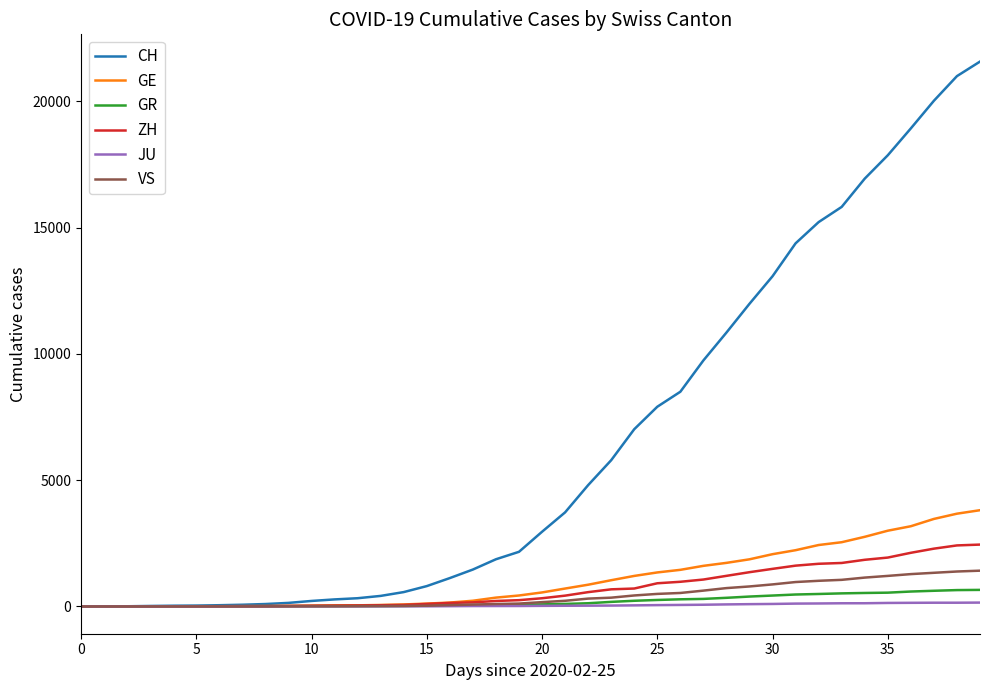

What is the highest value of the GR series?

657